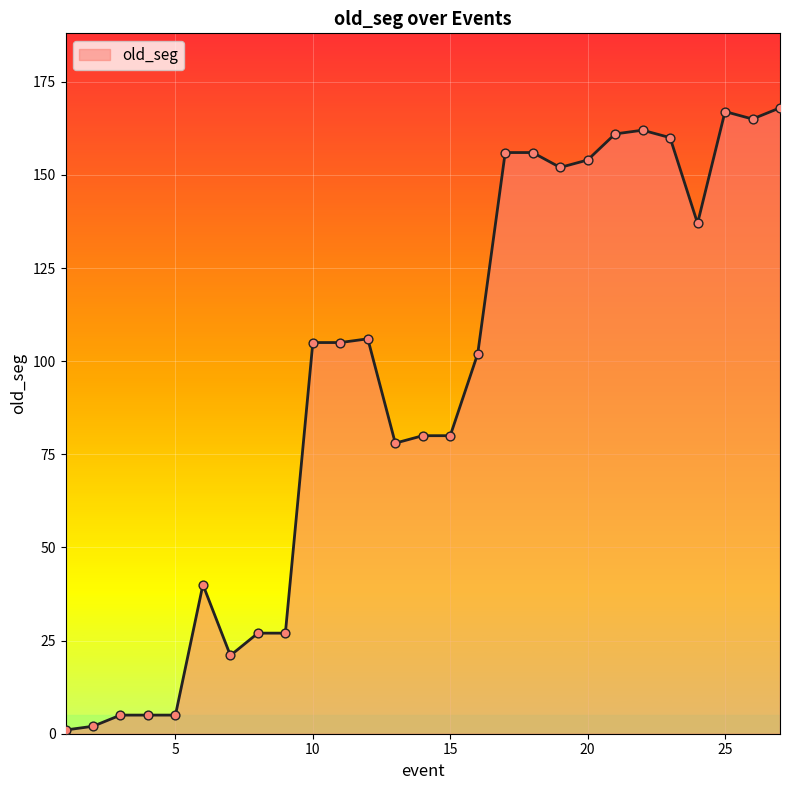

What is the greatest value displayed?

168